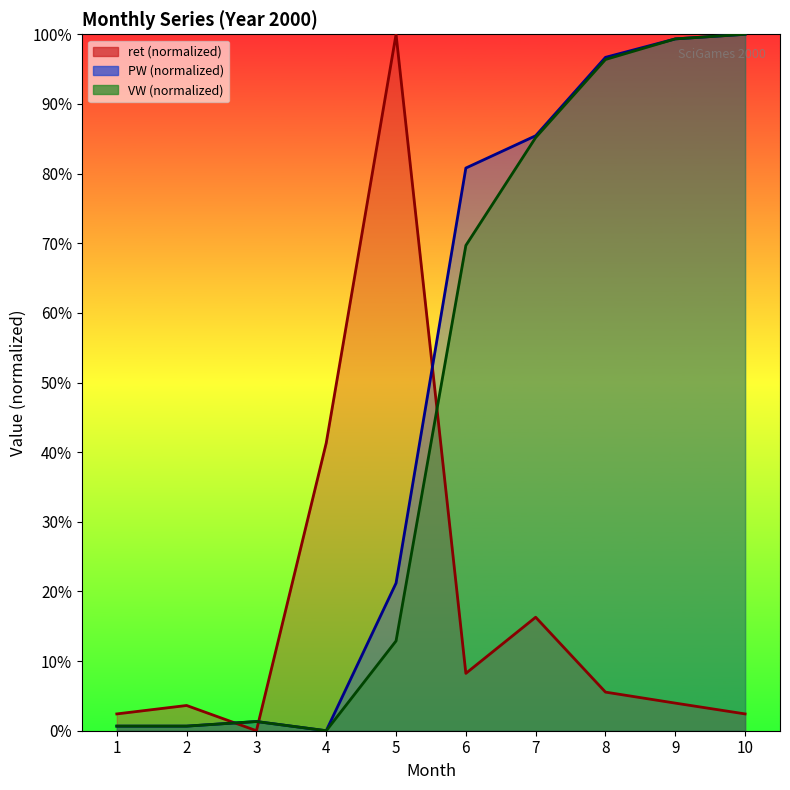

After their last crossing, which series has the higher values: VW or ret?

VW